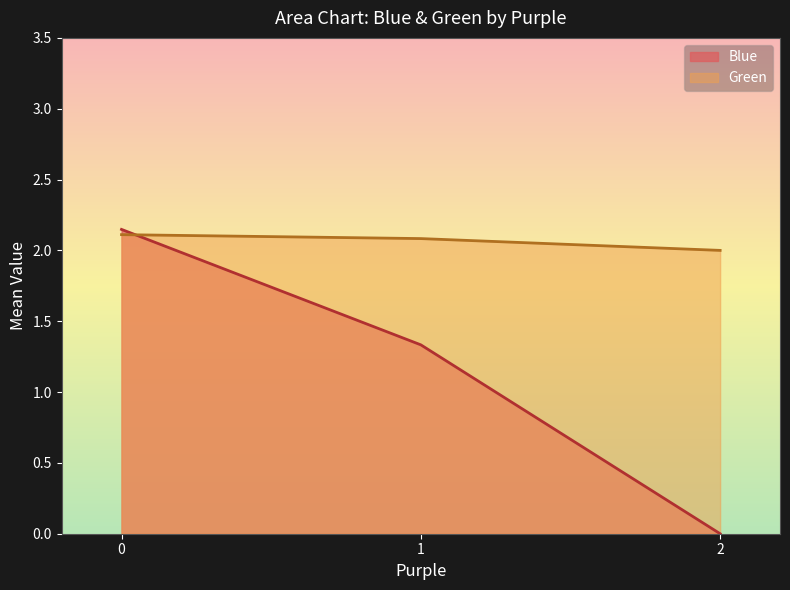

Is it true that Green (line) equals 3.5 at 1?

False